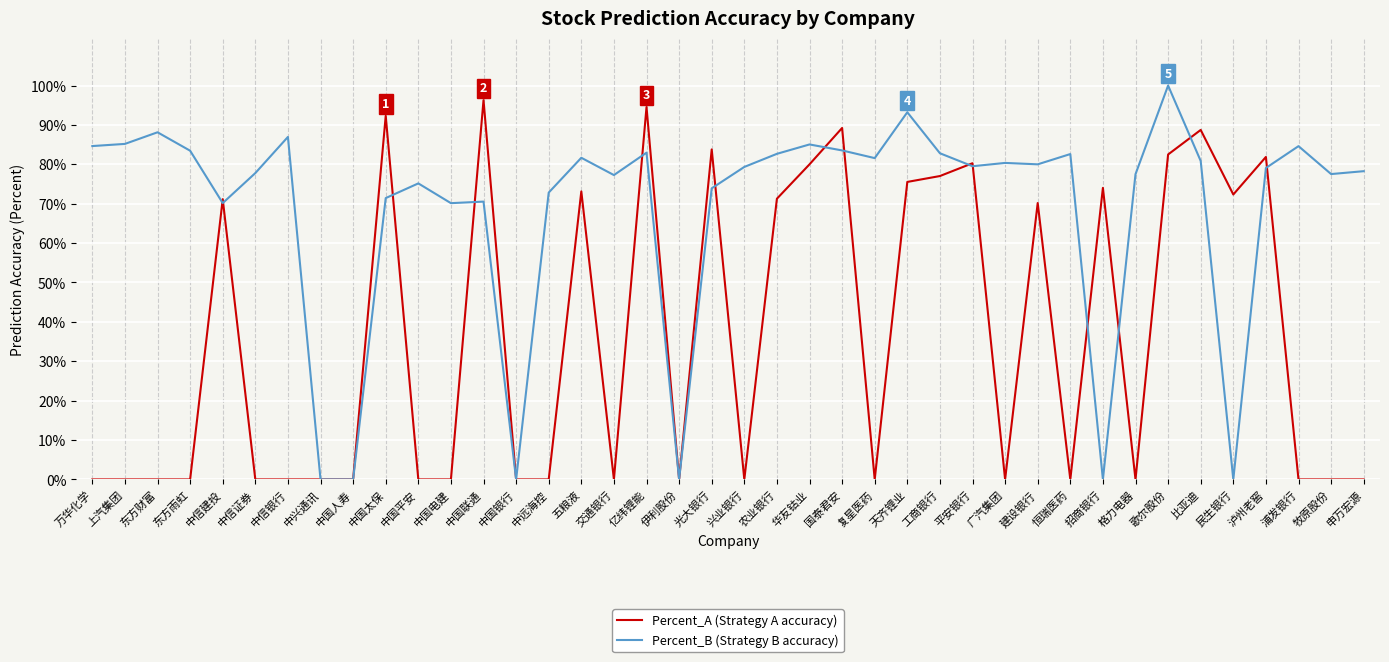

What is the difference between the highest and lowest values at 中国太保?

0.2